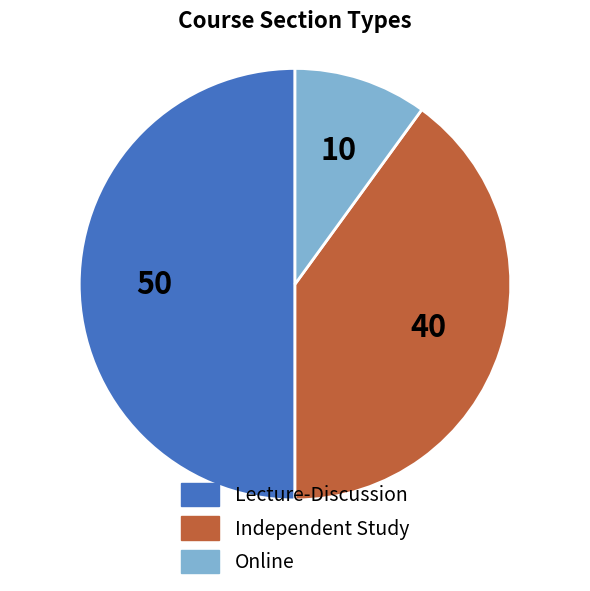

The Lecture-Discussion slice represents 41% of the pie. True or false?

False